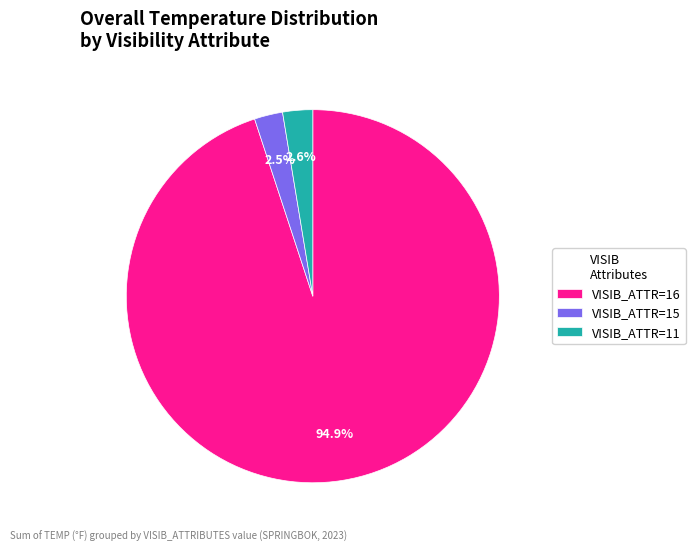

Between VISIB_ATTR=15 and VISIB_ATTR=16, which is larger?

VISIB_ATTR=16